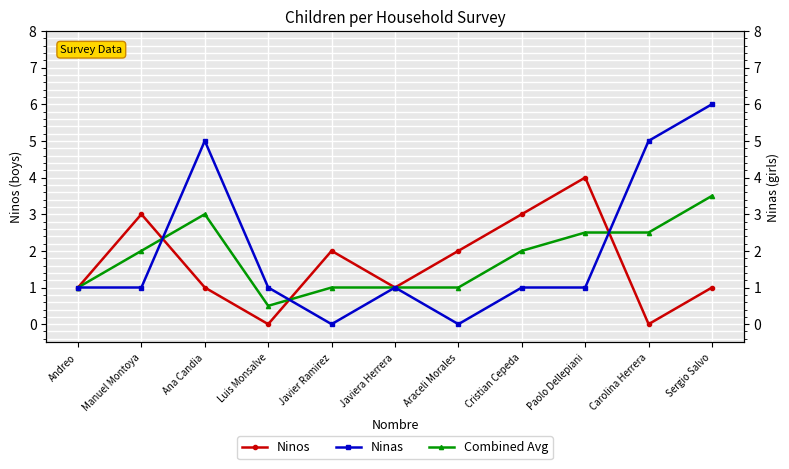

How many data points in Ninas are less than 1?

2